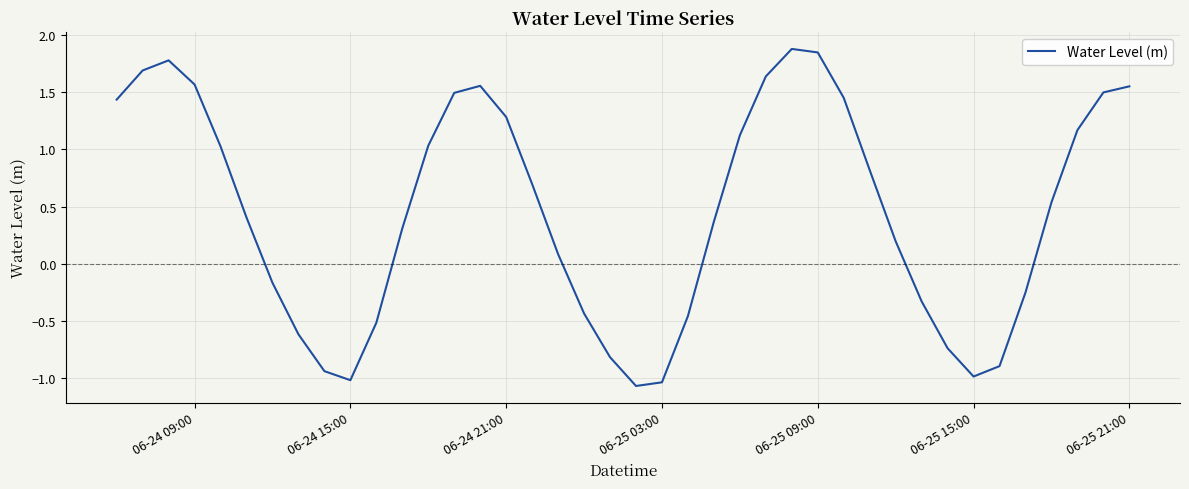

What is the difference between the maximum and minimum values?

2.9